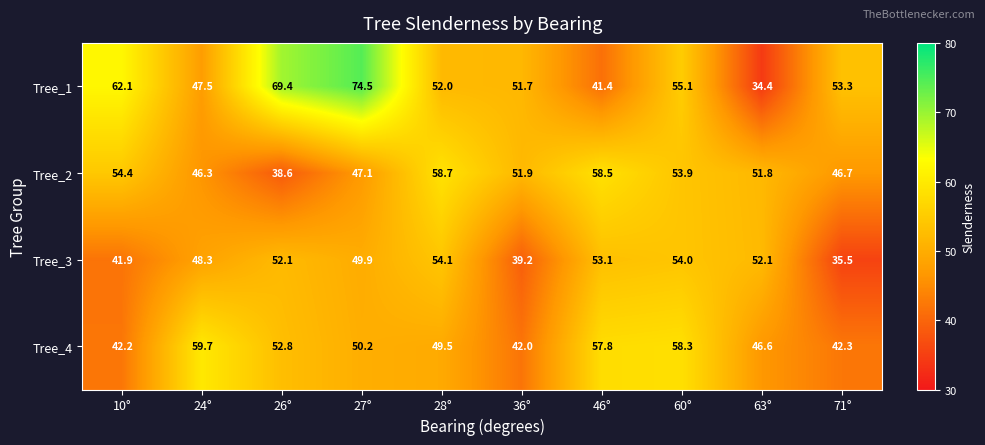

At how many categories does at least one series exceed 55?

7